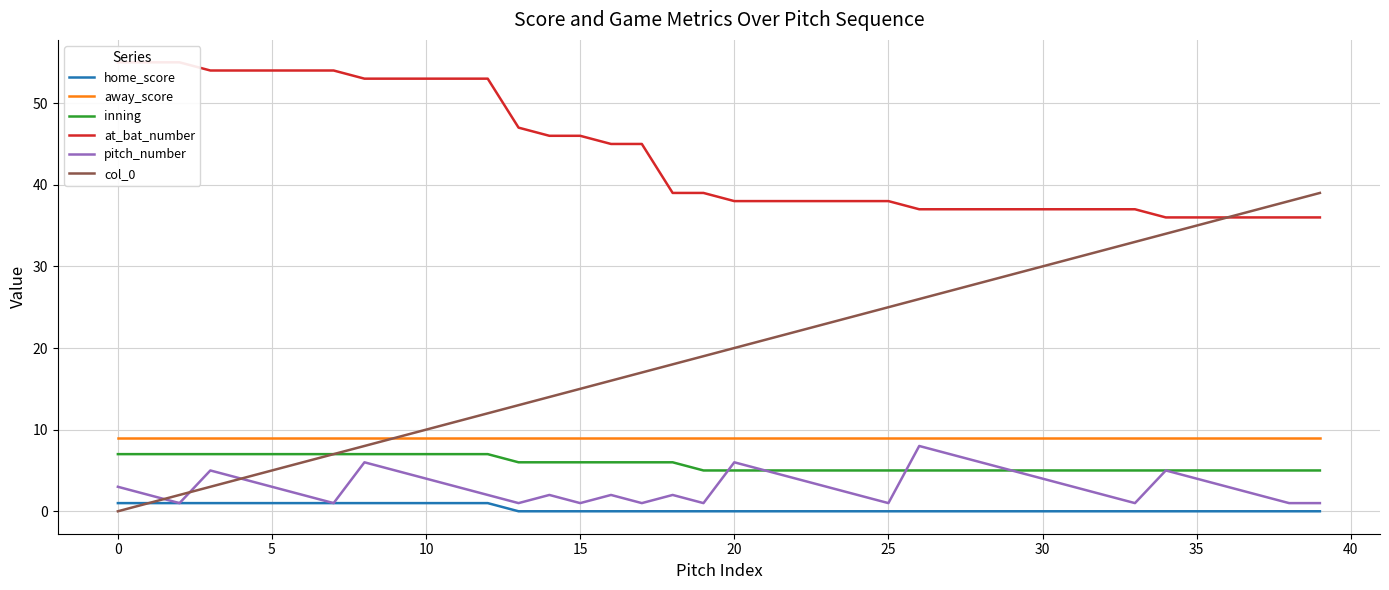

How many lines are shown in the chart?

6